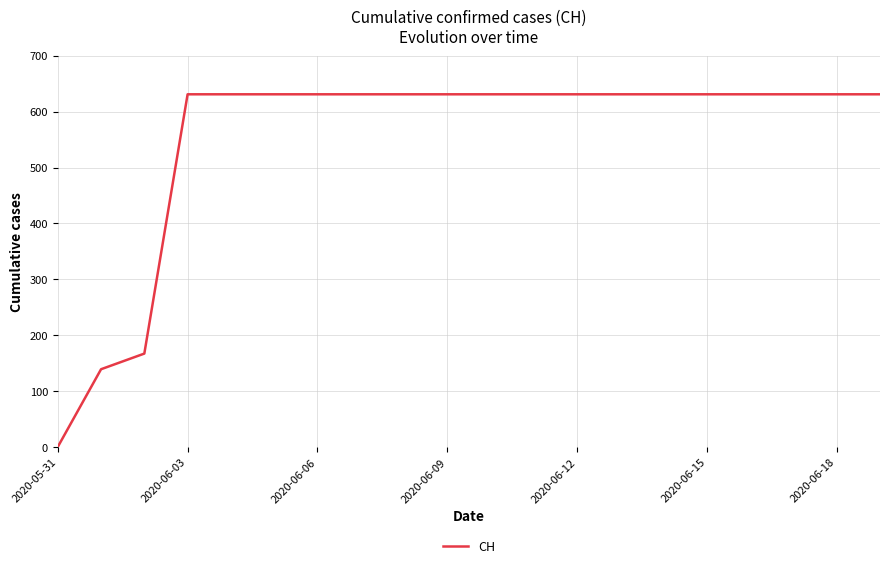

What is the difference between the maximum and minimum values?

631